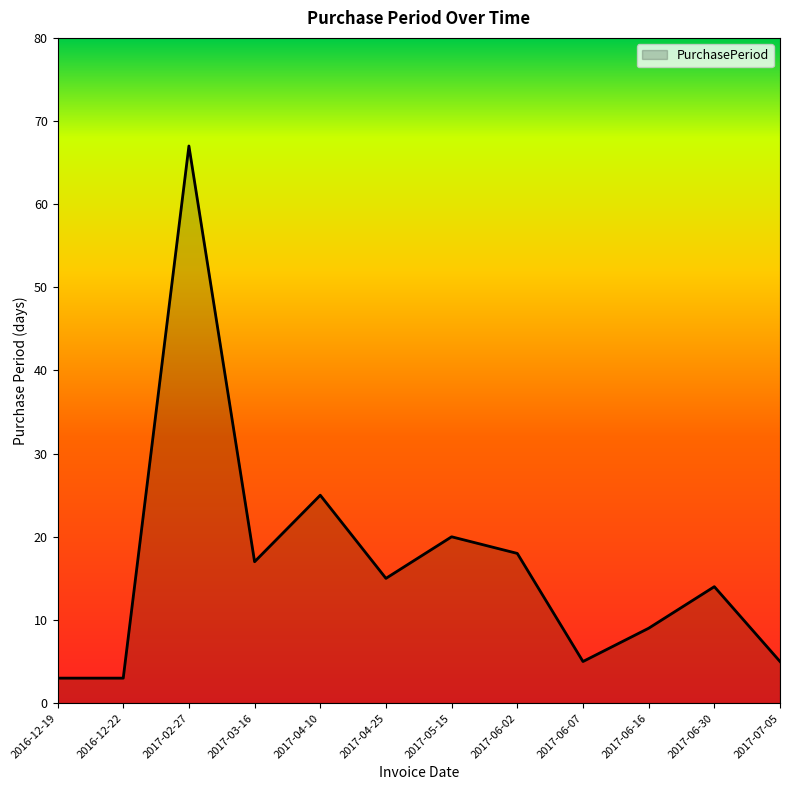

At which label is the value closest to 35?

2017-04-10